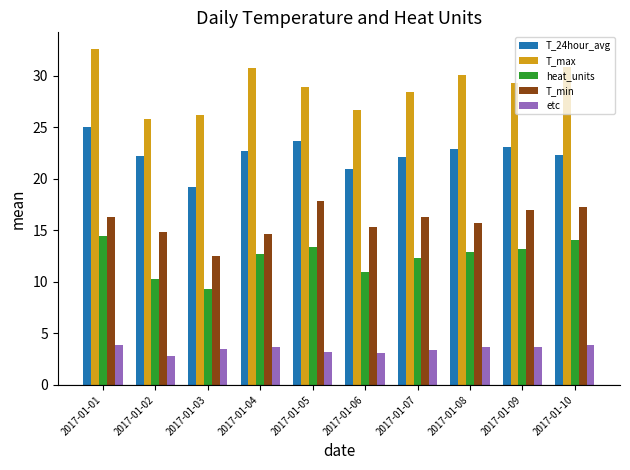

What are all the series names shown in the legend?

T_24hour_avg, T_max, heat_units, T_min, etc